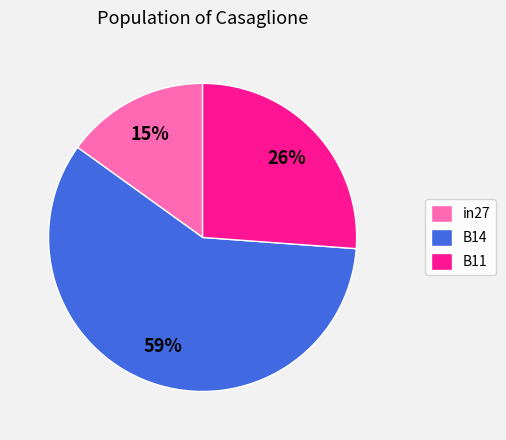

What percentage is the B11 slice, to the nearest percent?

26%